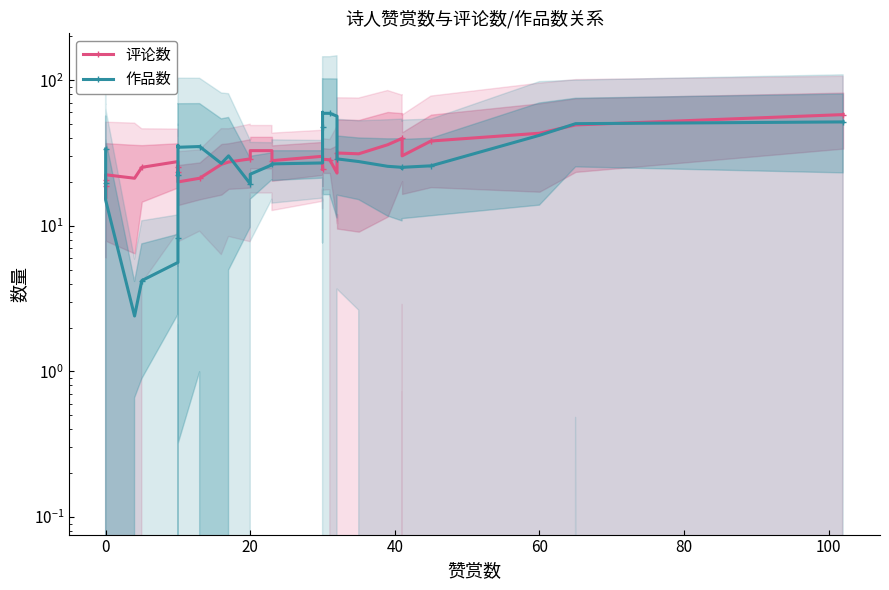

What are all the series names shown in the legend?

评论数, 作品数